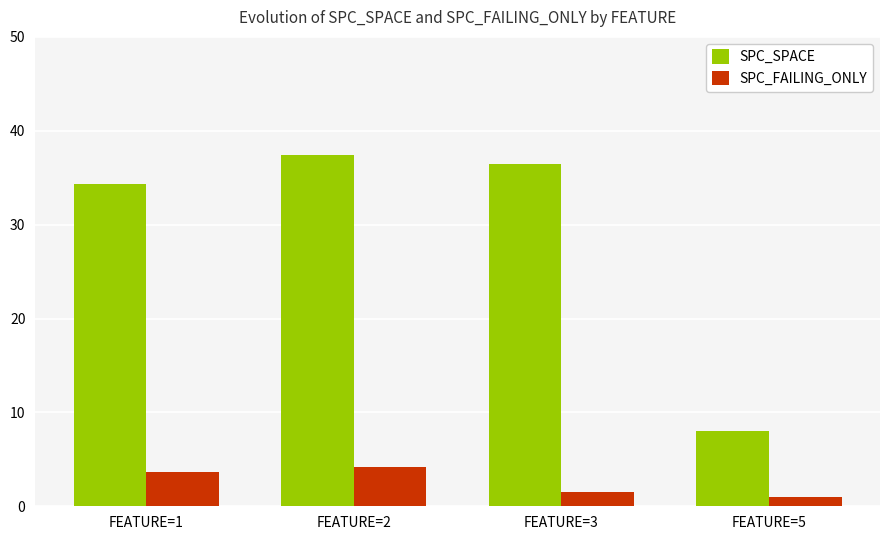

Reading left to right, transcribe all the data shown in this chart.

SPC_SPACE: FEATURE=1=34.3	FEATURE=2=37.4	FEATURE=3=36.5	FEATURE=5=8.0
SPC_FAILING_ONLY: FEATURE=1=3.7	FEATURE=2=4.2	FEATURE=3=1.5	FEATURE=5=1.0